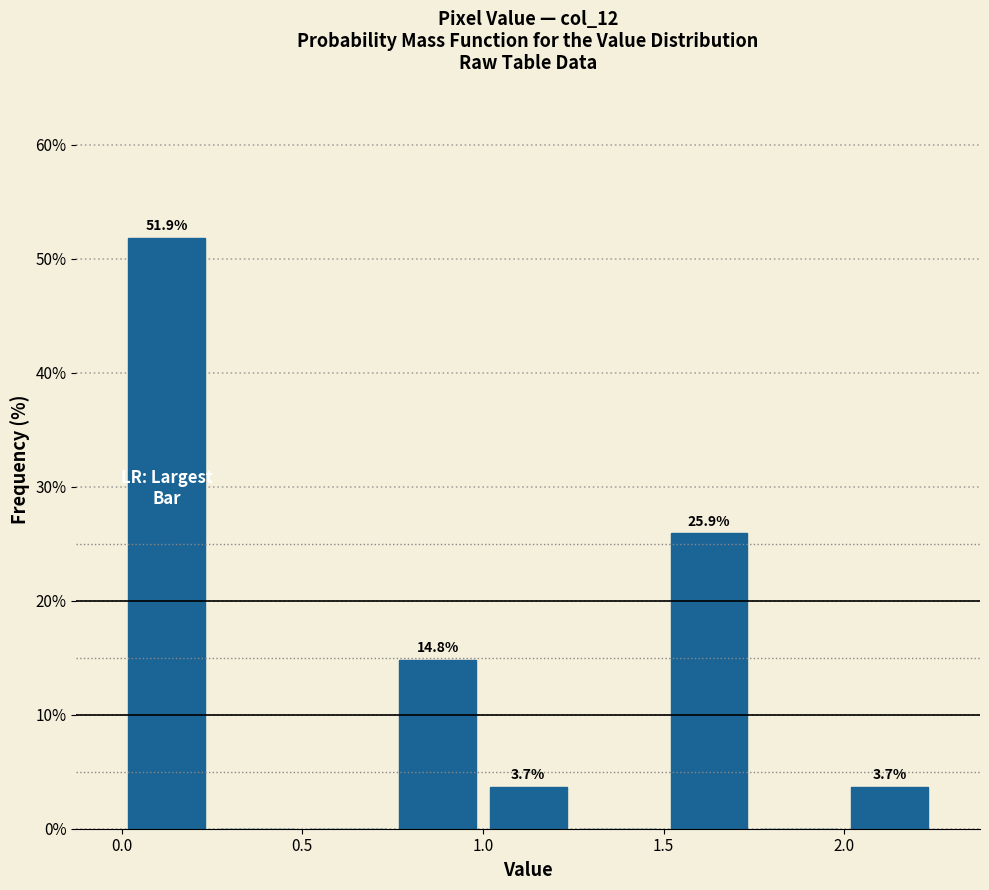

Over which range of the x-axis is the bar tallest?

0.00 to 0.25